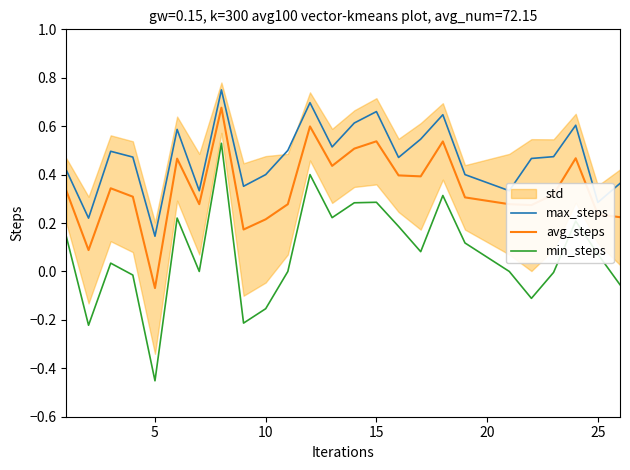

True or false: min_steps and avg_steps cross at least once.

False